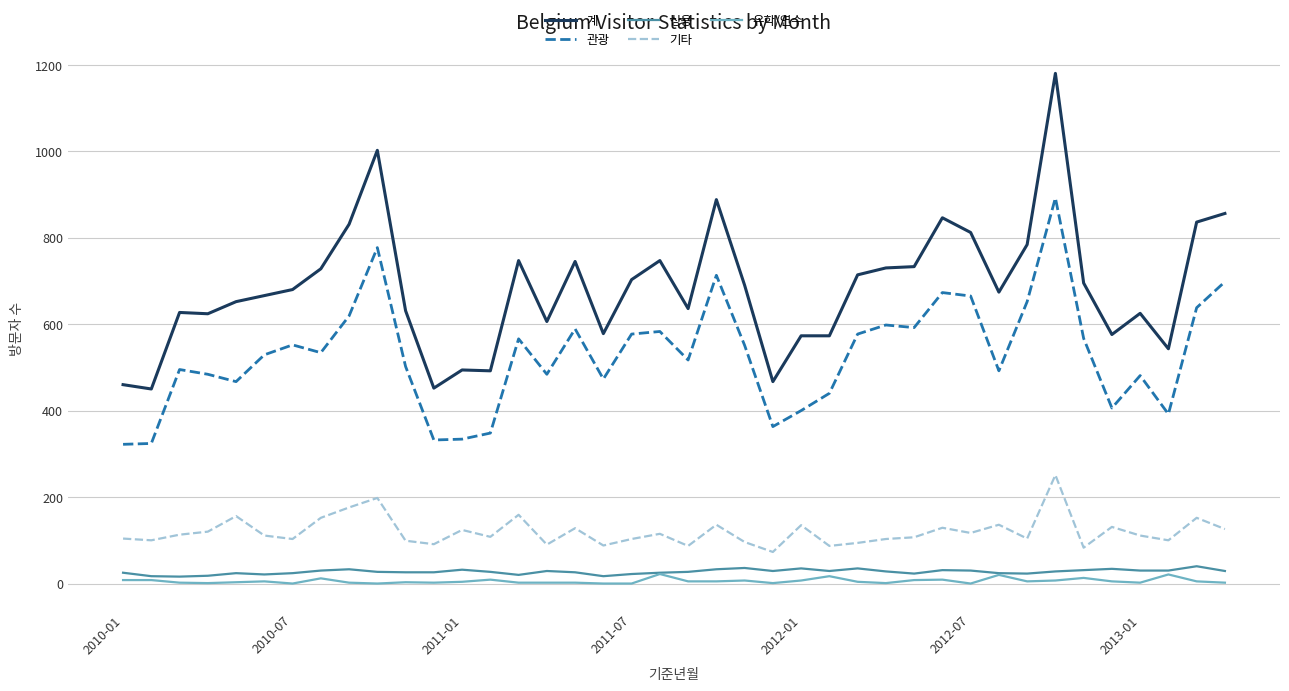

How many categories are shown in the chart?

40